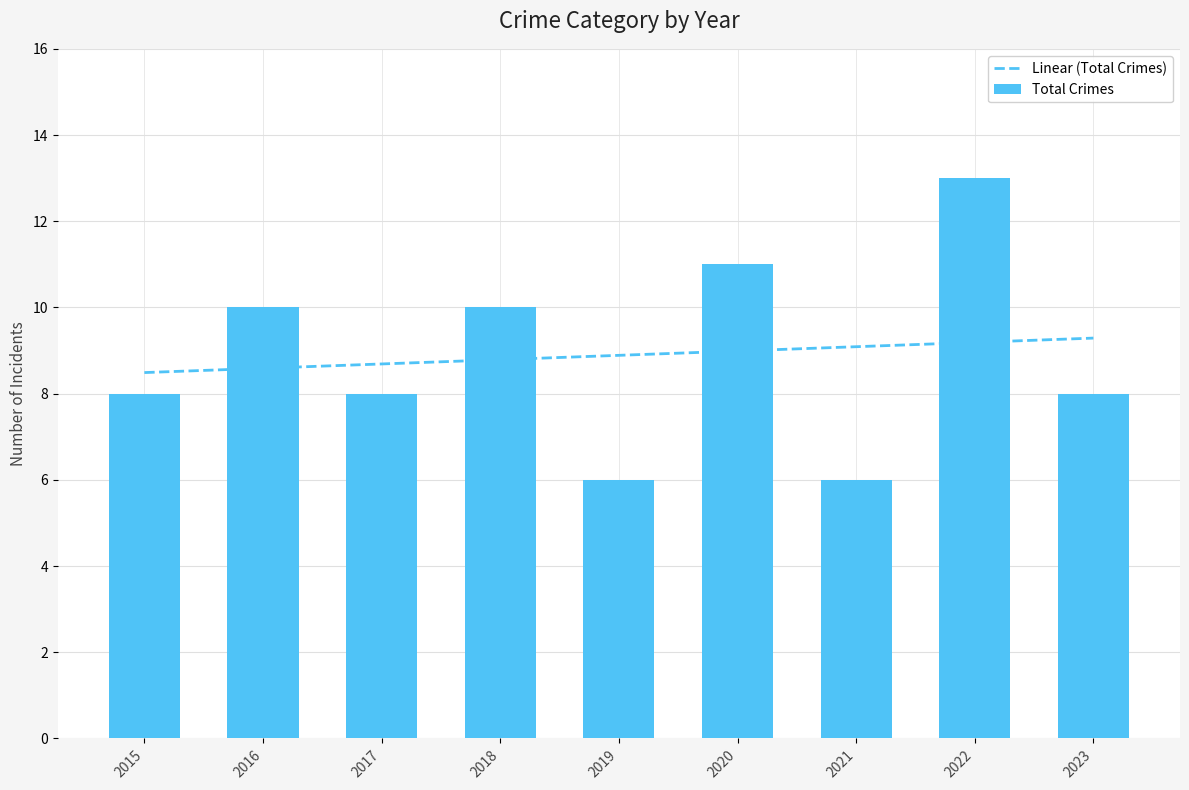

Is it true that Total Crimes equals 2 at 2017?

False